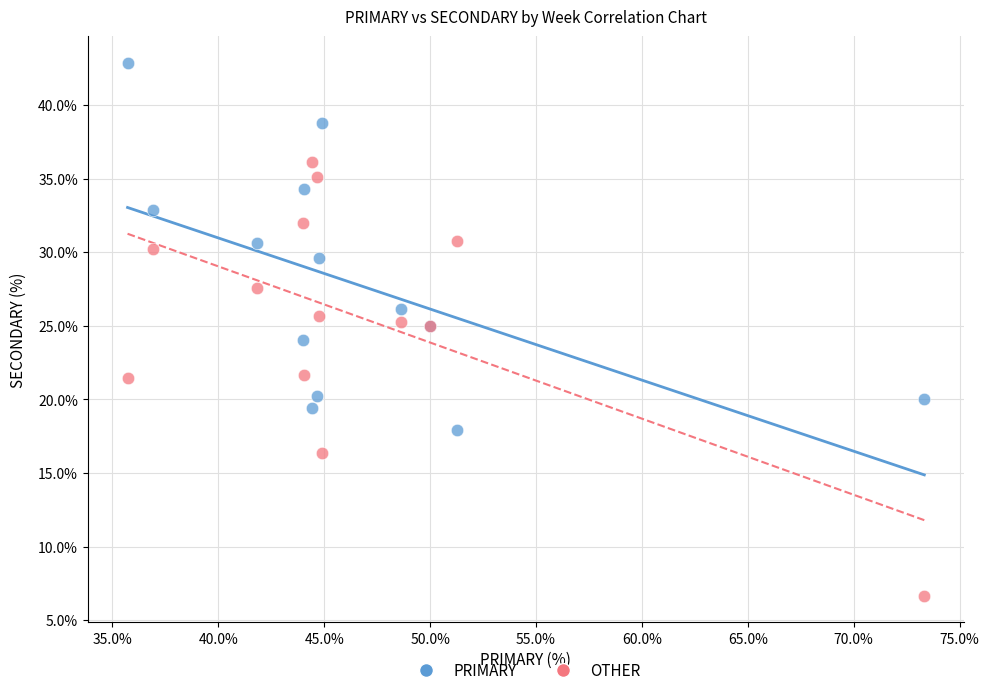

Which series contains the highest Y value?

PRIMARY